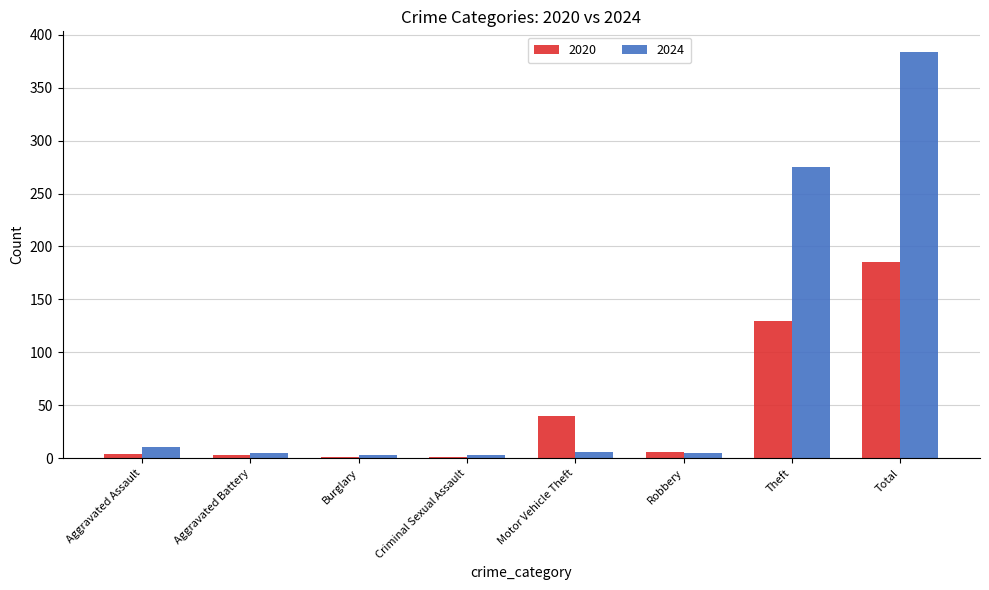

Which series has the largest range (max minus min)?

2024